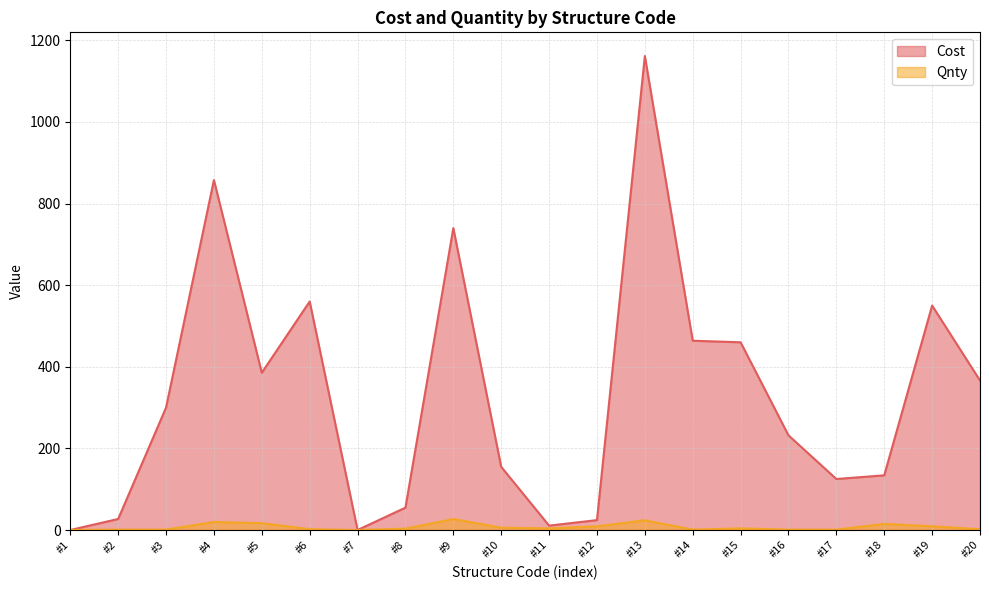

List the series in order of their peak value, highest first.

Cost, Qnty